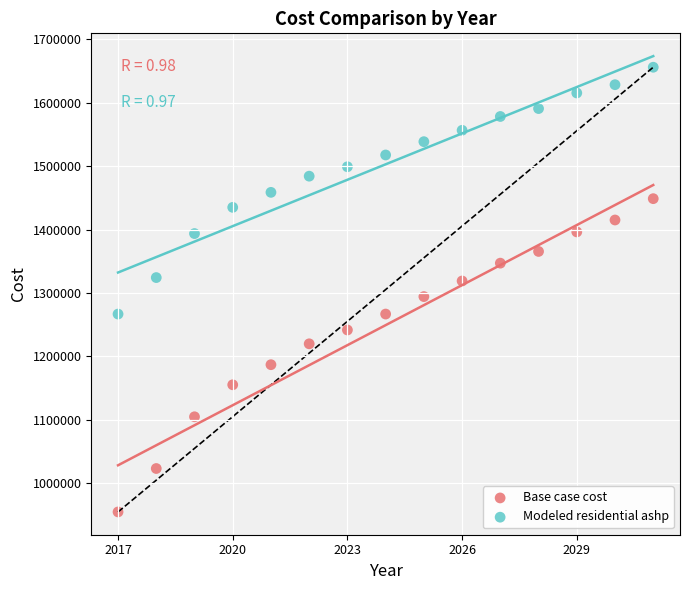

Across all data points, what is the range of Y values (max minus min)?

700953.1